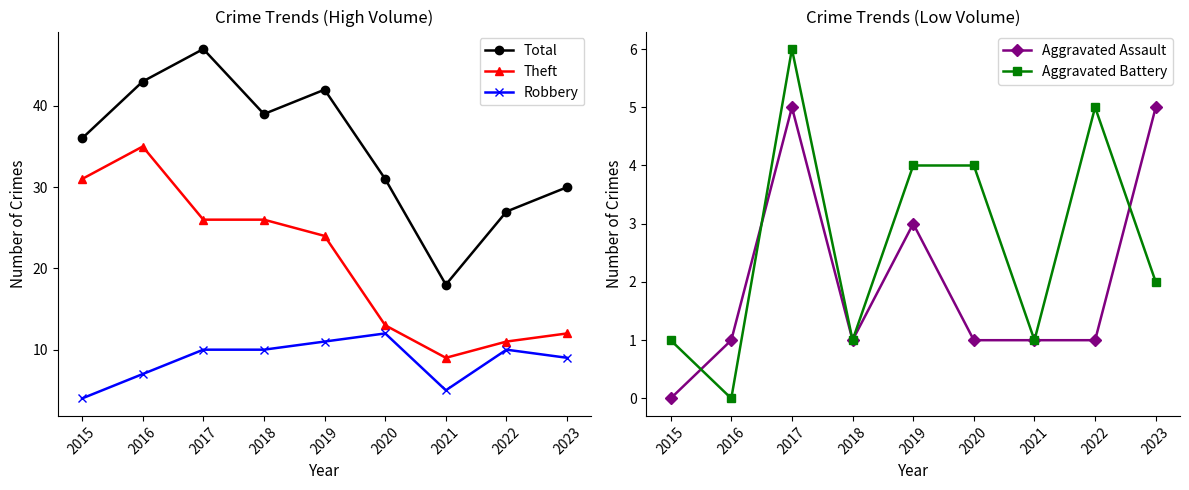

Rank the categories by Robbery value from lowest to highest.

2015, 2021, 2016, 2023, 2017, 2018, 2022, 2019, 2020